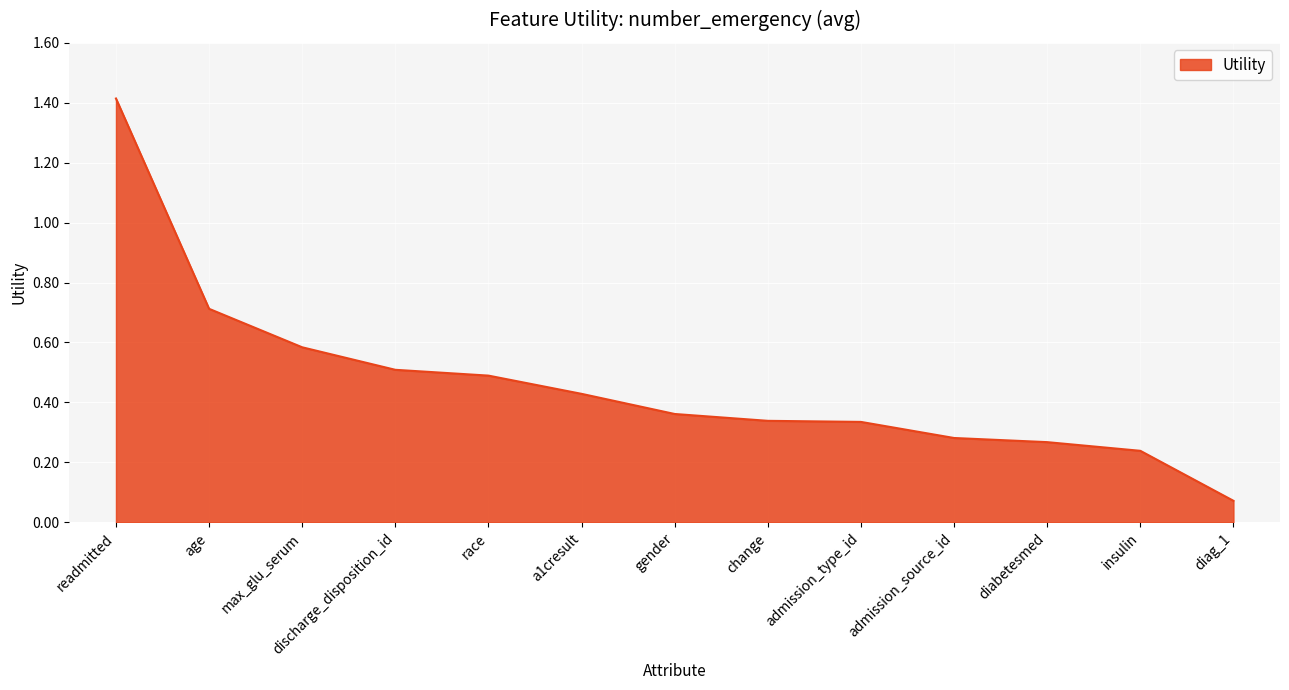

What position from the left is readmitted?

1